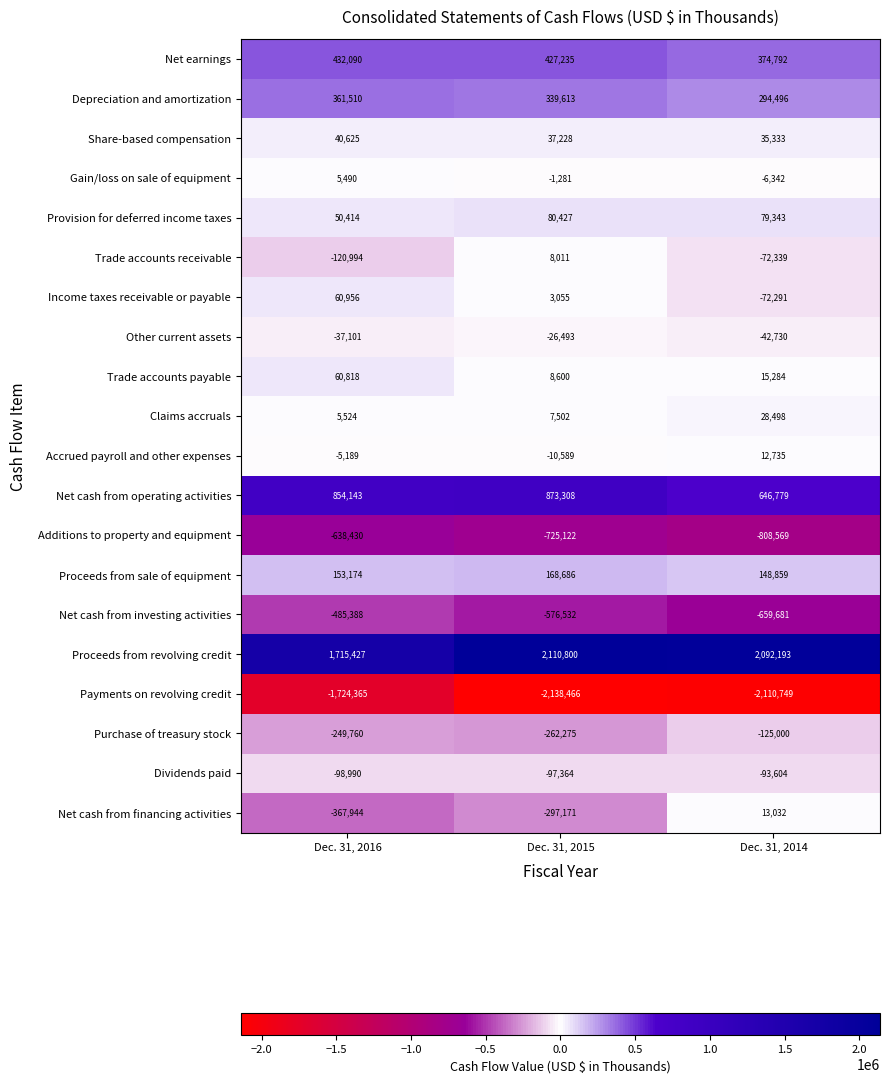

What is the total value across all series at Dec. 31, 2015?

-70828